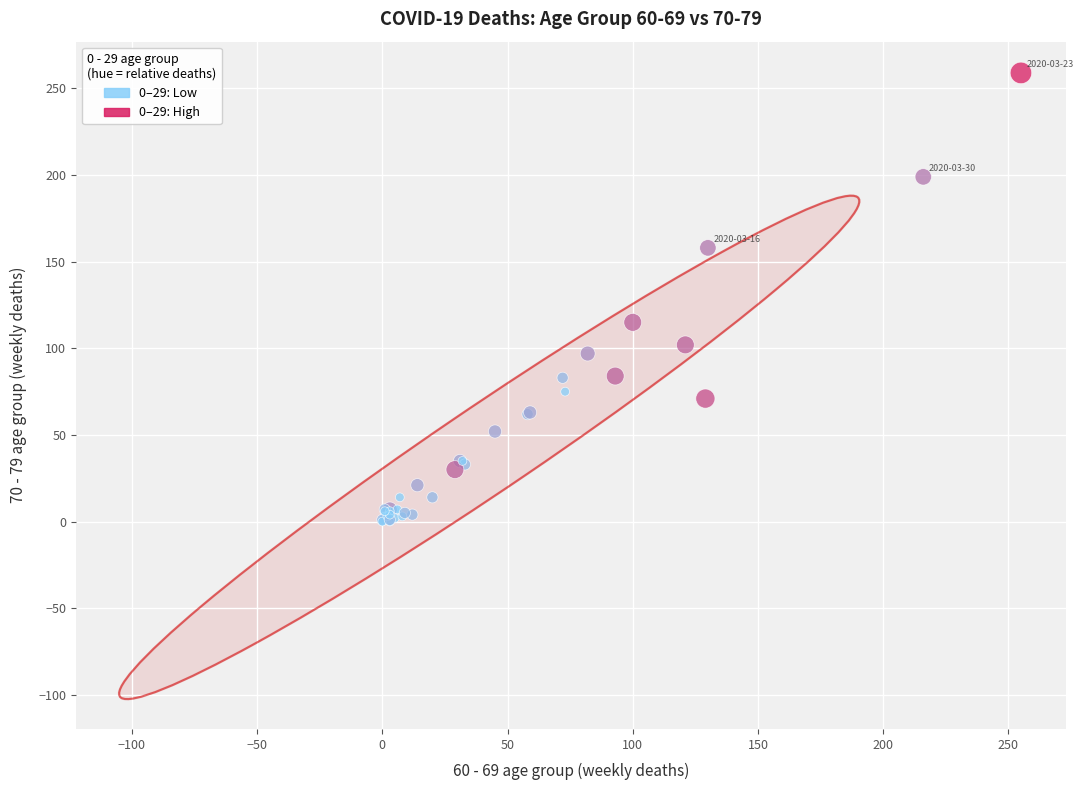

What Y value in the scatter plot is closest to 129?

115